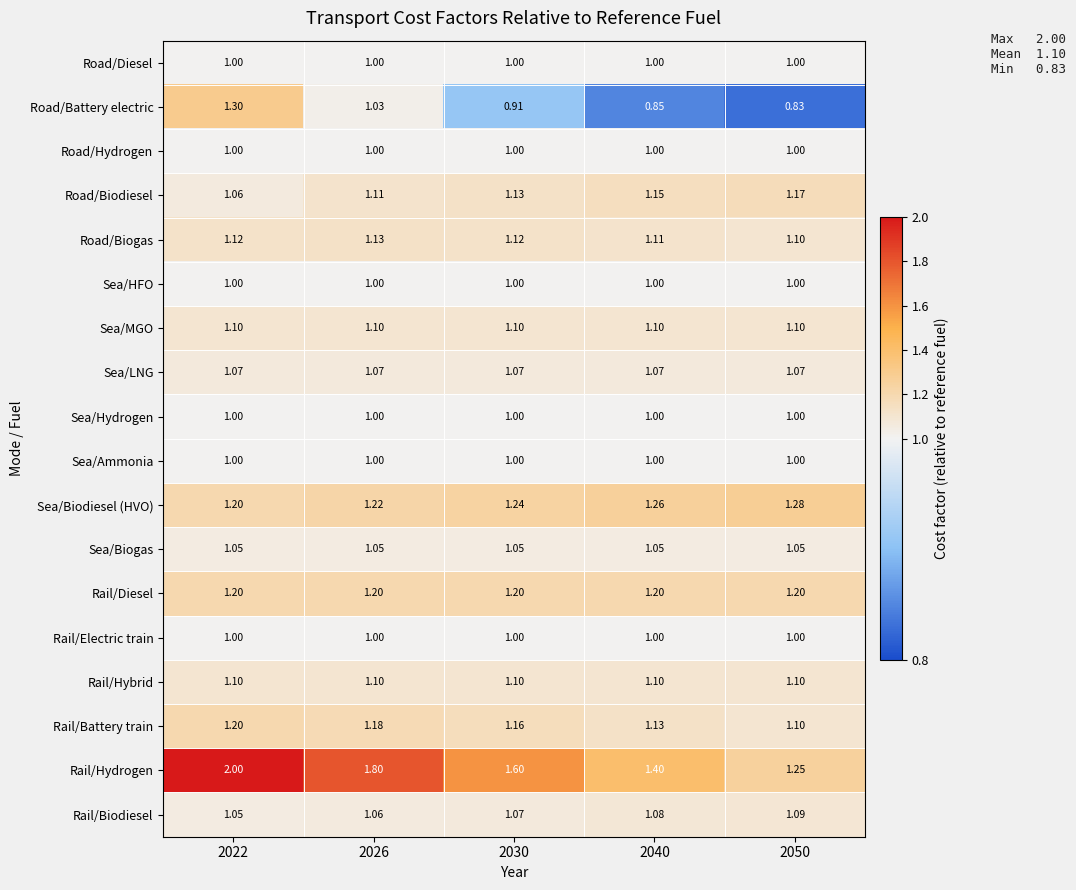

Which series has the widest spread of values?

Rail/Hydrogen